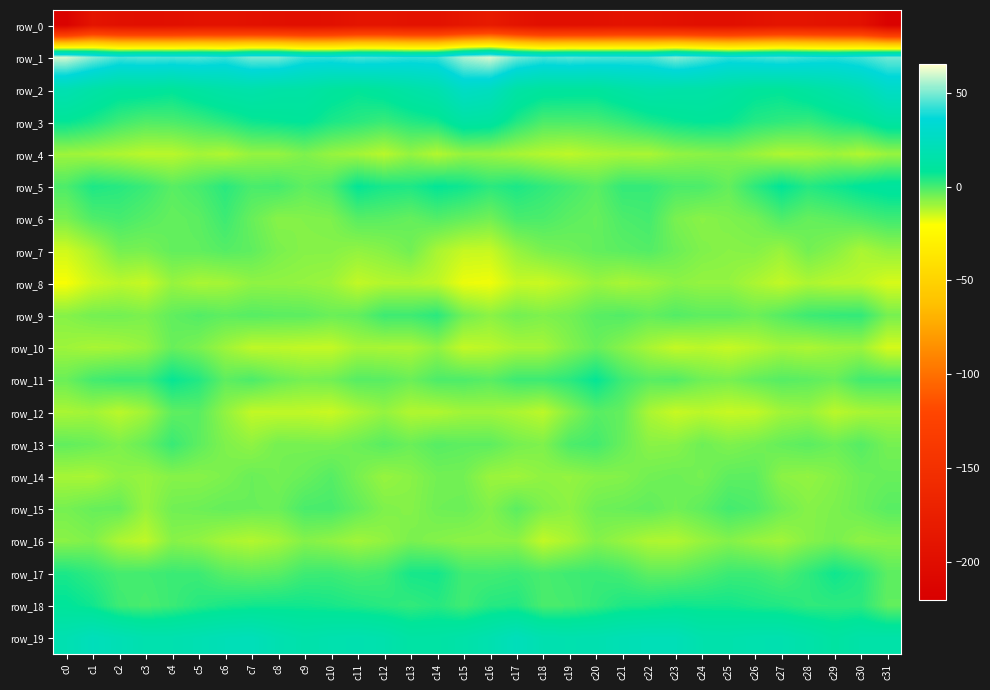

Count the number of categories in the chart.

32